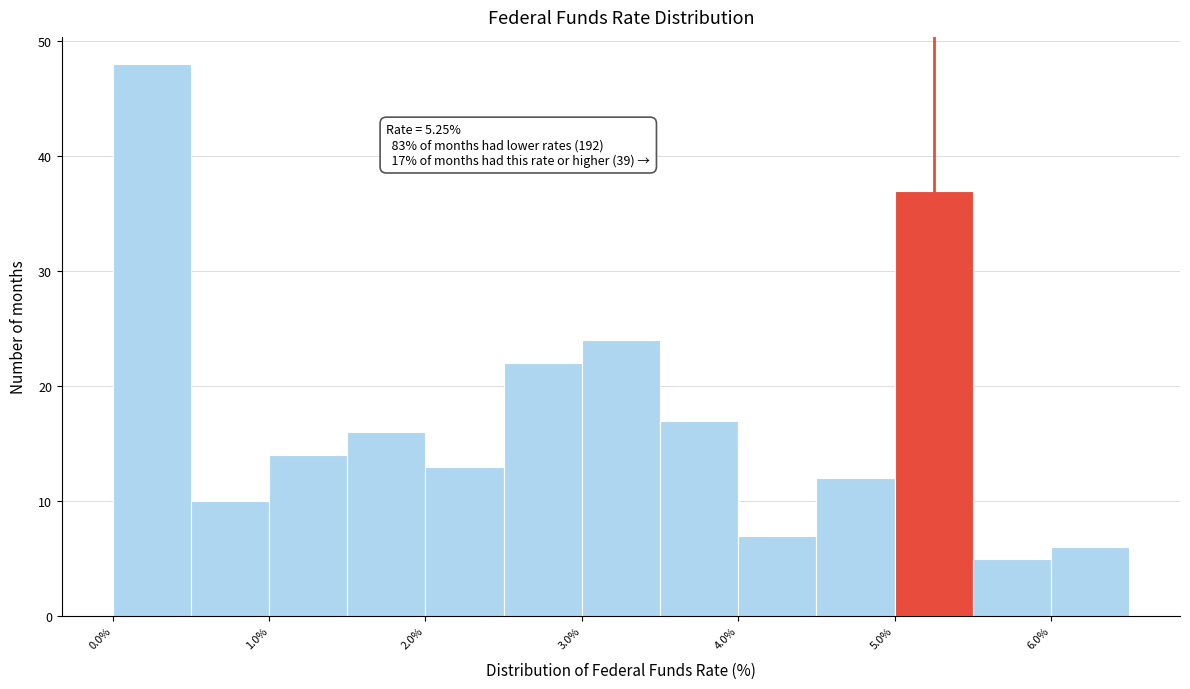

Over which range of the x-axis is the bar tallest?

0.0 to 0.5